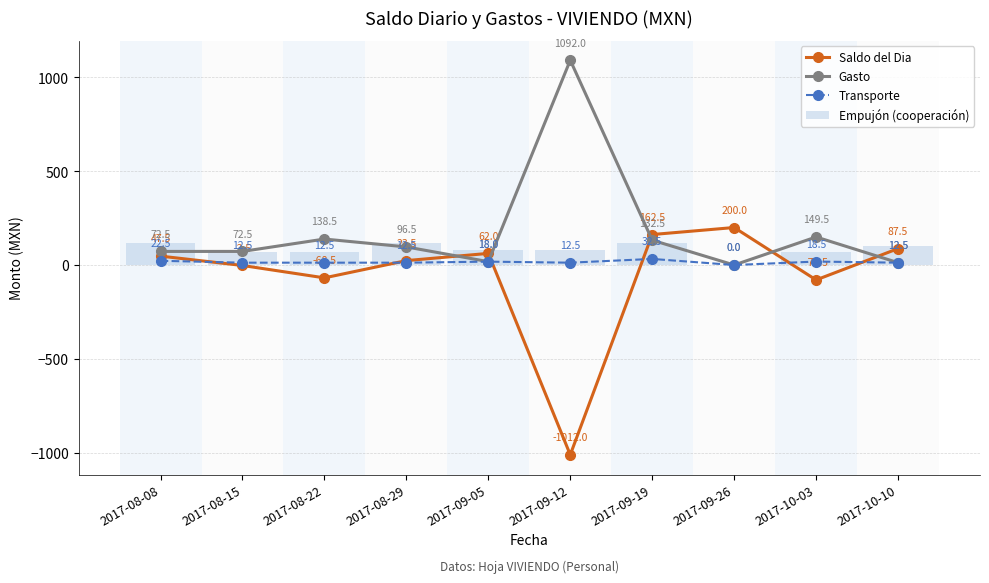

The Gasto series shows 264.4 at 2017-10-03. True or false?

False